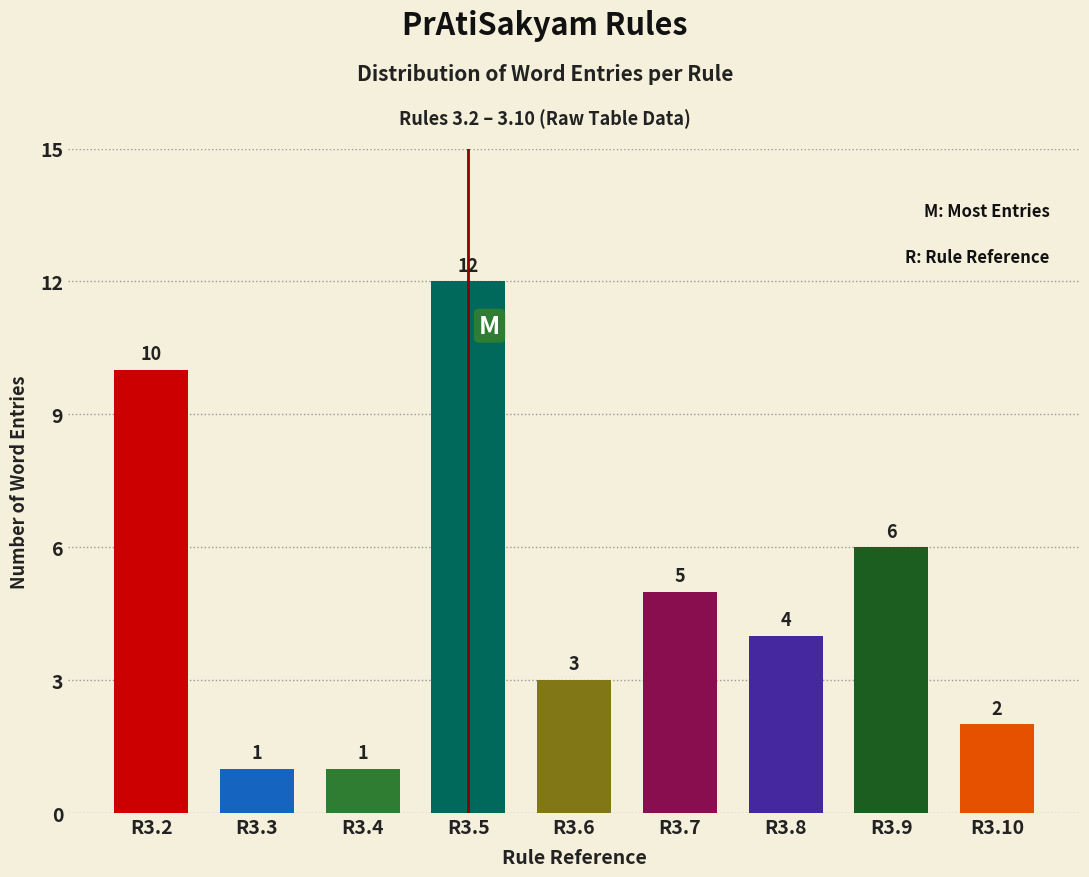

Reading left to right, list all the values displayed in this chart.

10	1	1	12	3	5	4	6	2